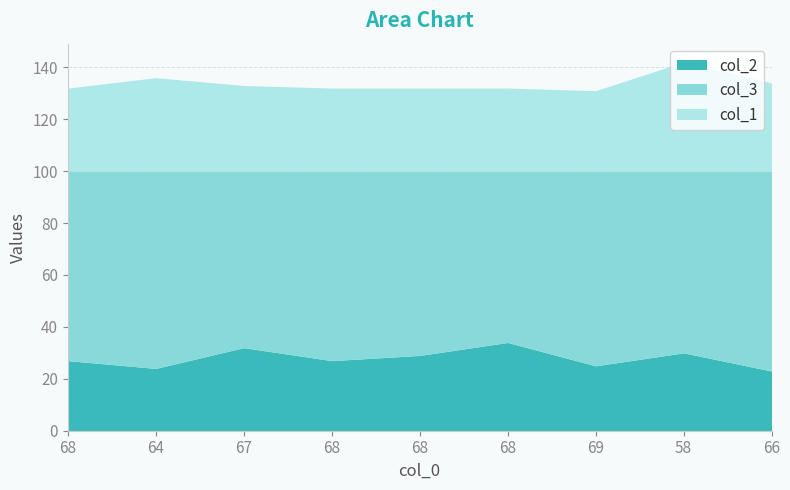

What is the minimum value shown in the chart?

23